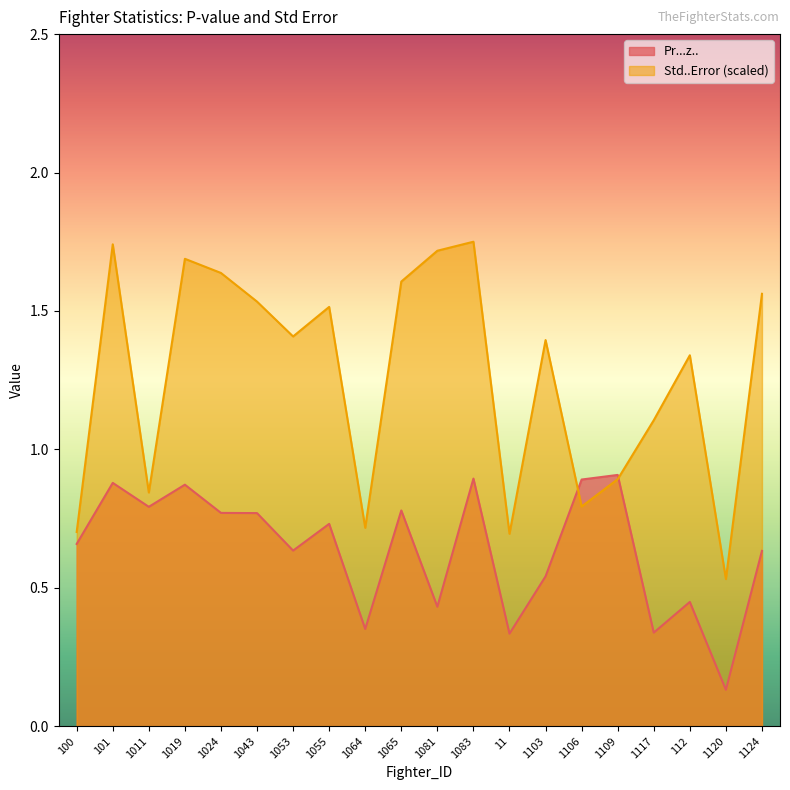

Which has a higher value, 1124 or 100?

100